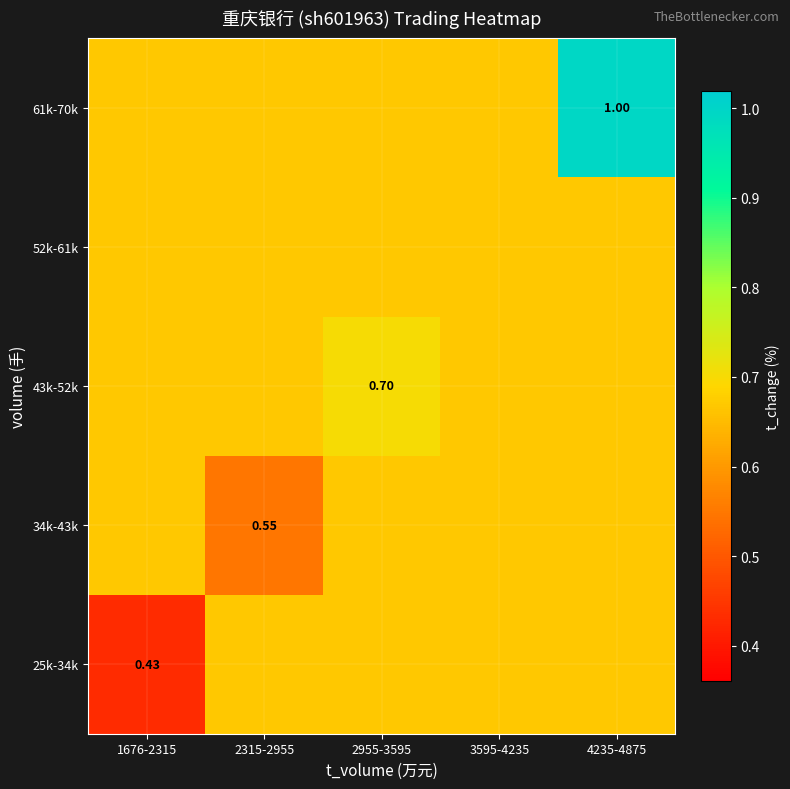

Is it true that 61k-70k equals 0.7 at 2315-2955?

True